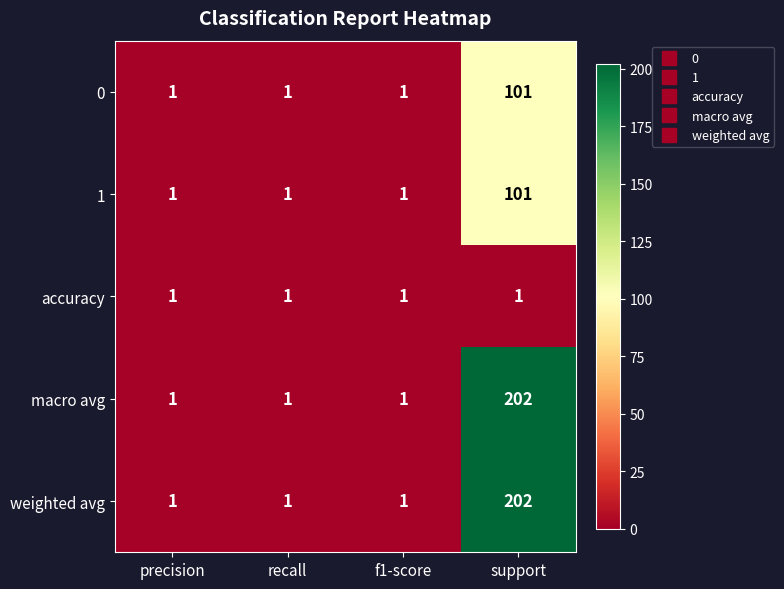

At how many categories does at least one series exceed 73?

1